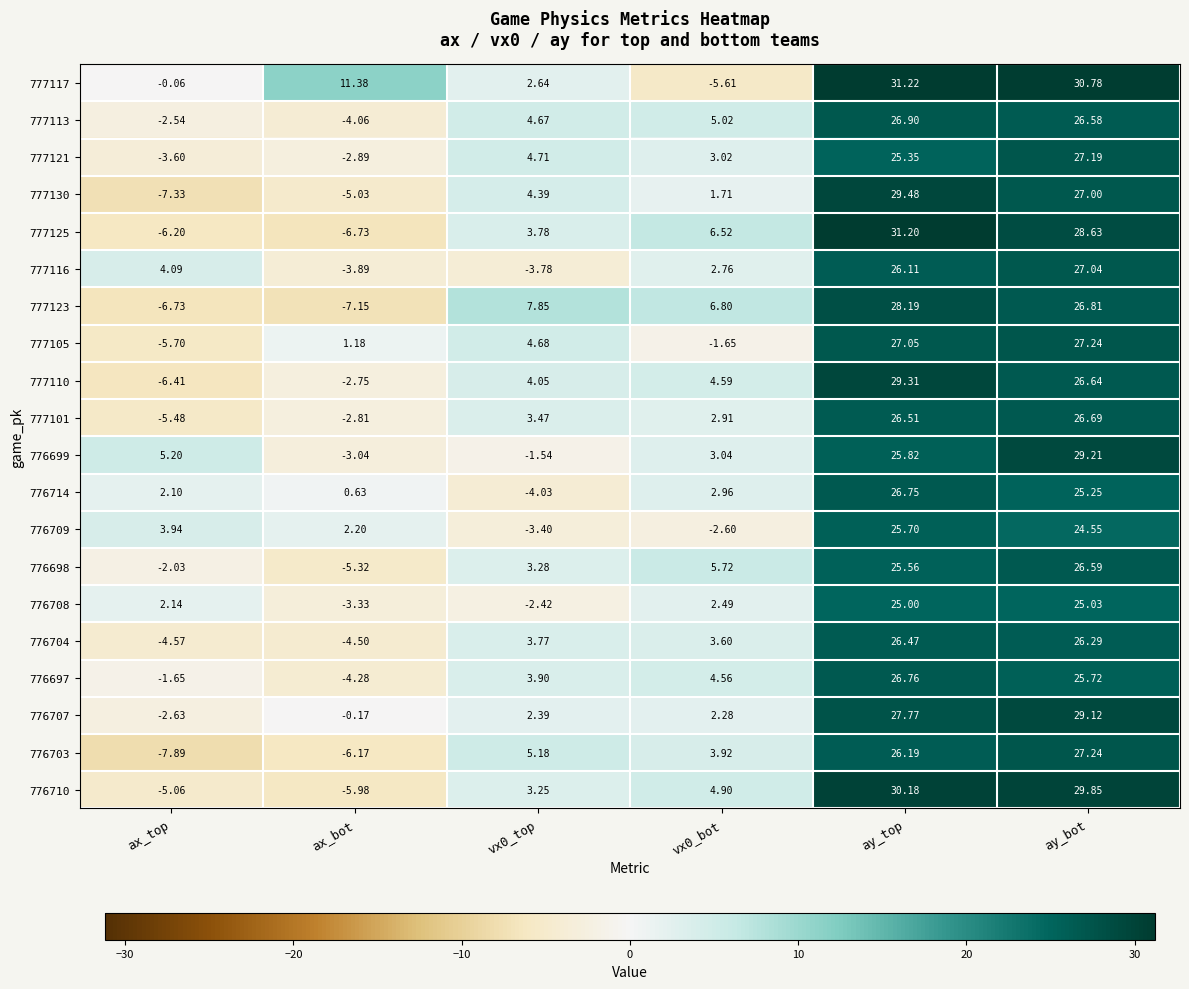

At which category is the sum across all series the highest?

ay_top